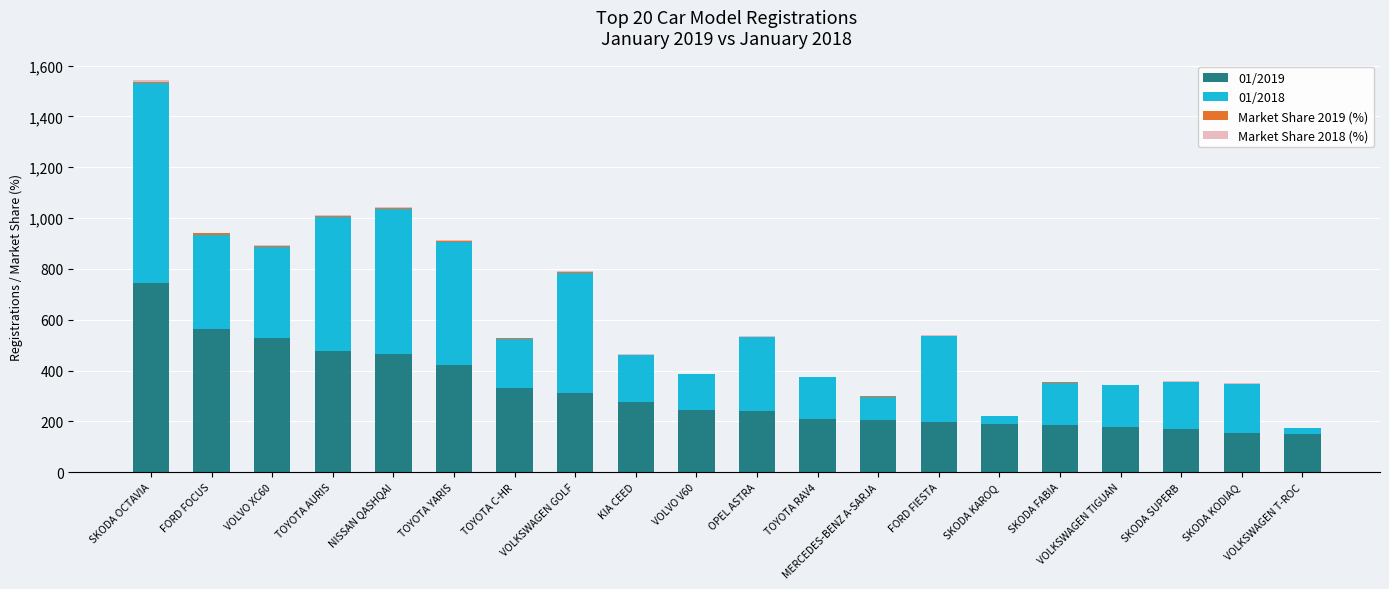

At which category is the sum across all series the highest?

SKODA OCTAVIA